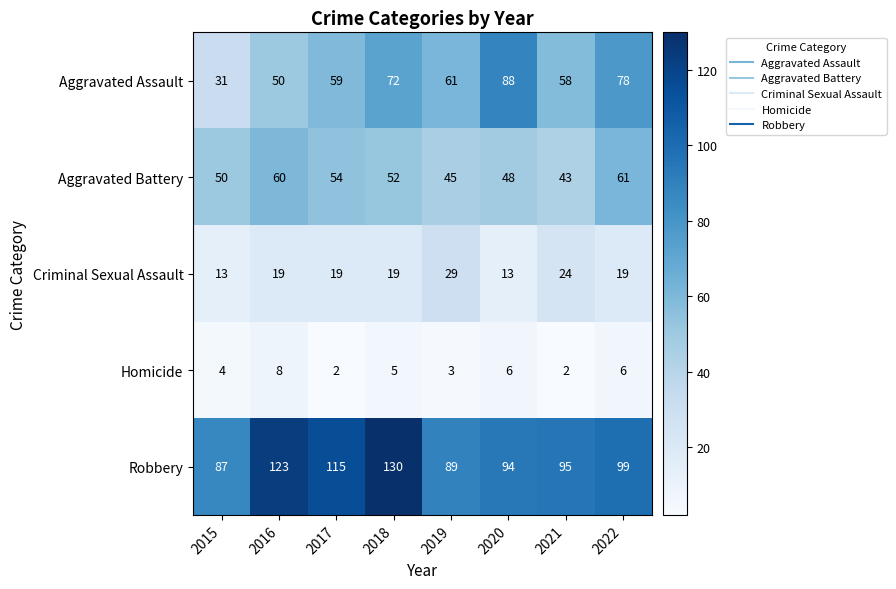

Is the value of Criminal Sexual Assault at 2021 greater than the value of Homicide at 2018?

Yes